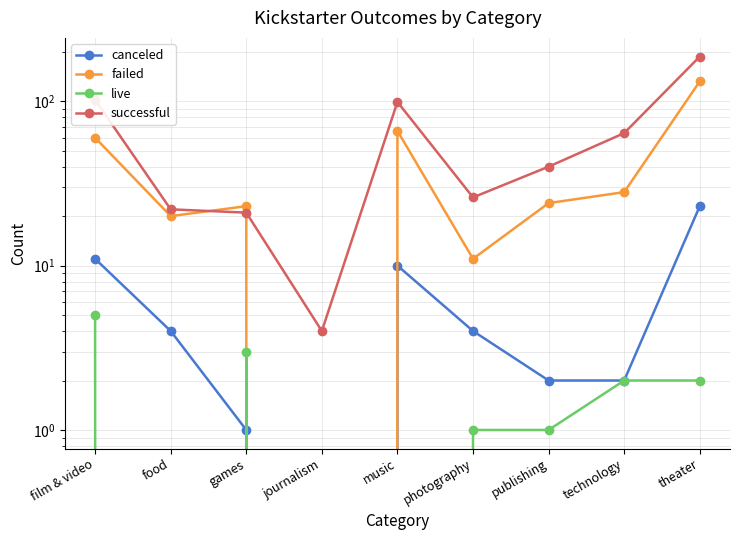

How many series are shown in this chart?

4